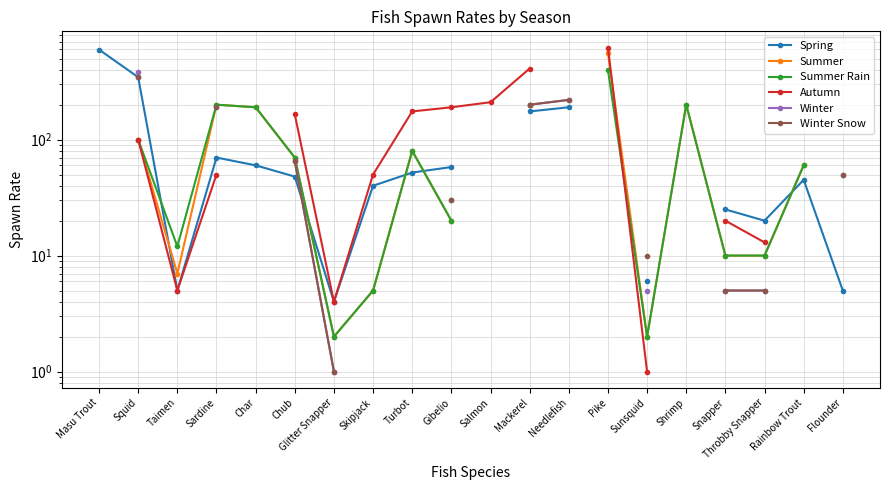

Between Taimen and Rainbow Trout, which series saw the biggest shift?

Summer